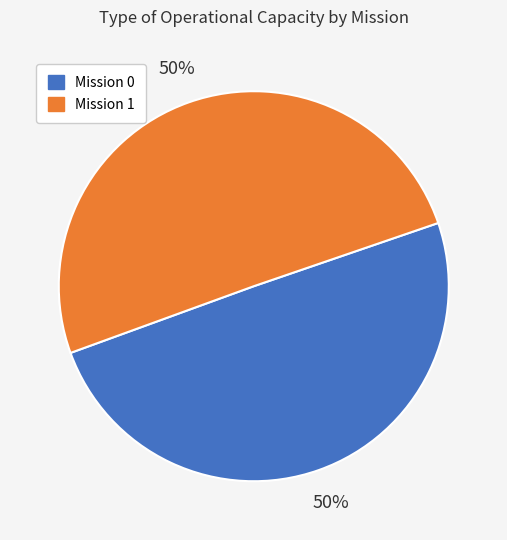

True or false: Mission 1 accounts for 40% of the total.

False